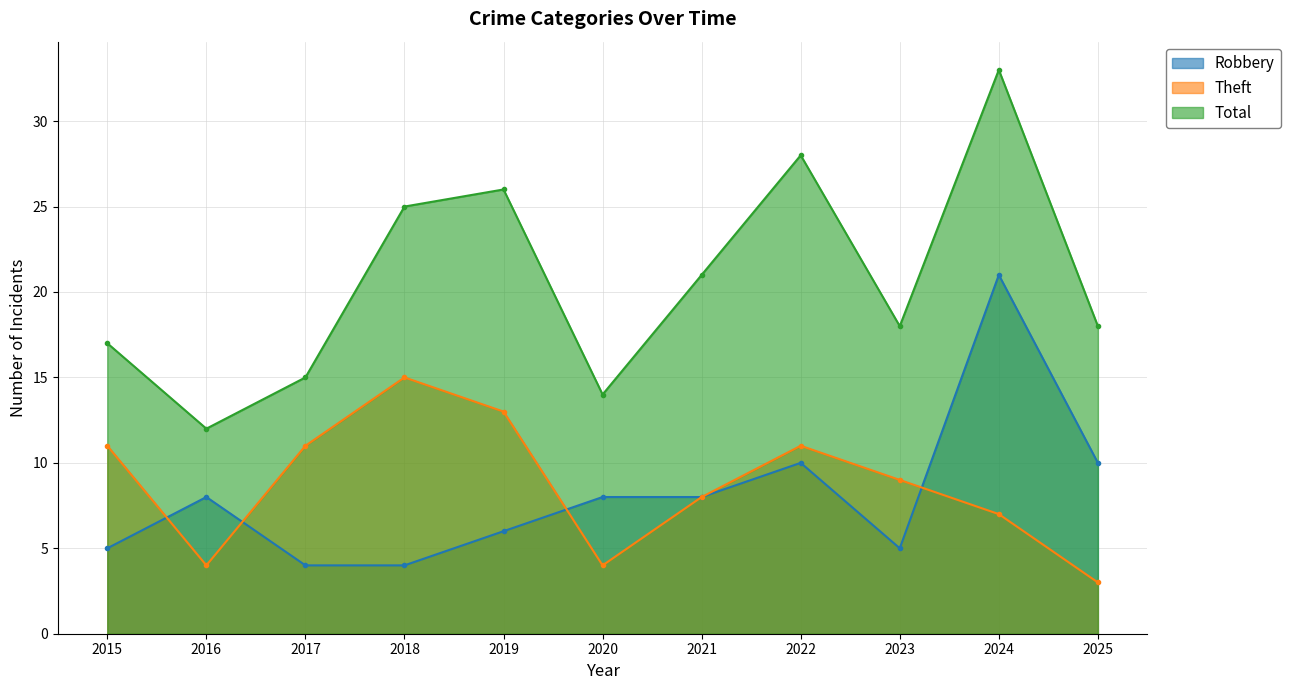

The value of Theft at 2017 is 11. True or false?

True